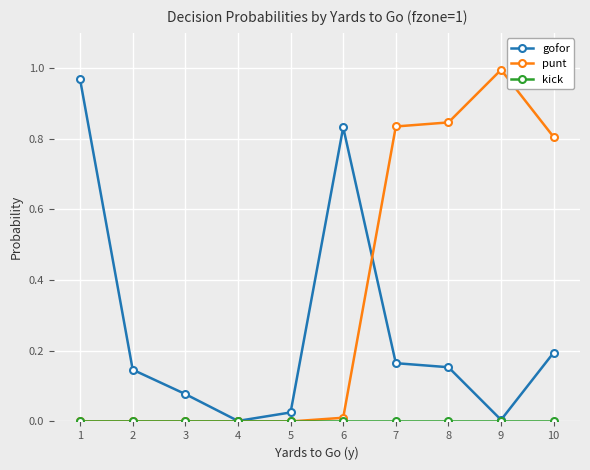

Does the chart have visible grid lines?

Yes